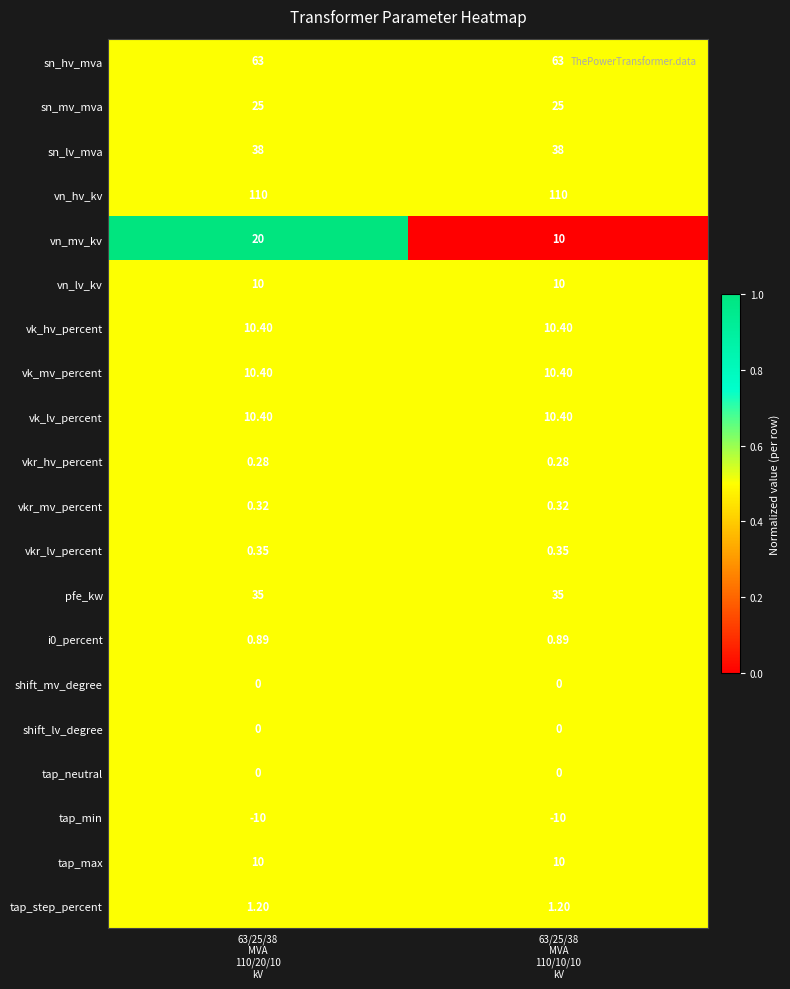

Reading left to right, list all the values displayed in this chart.

sn_hv_mva: 63/25/38
MVA
110/20/10
kV=63.0	63/25/38
MVA
110/10/10
kV=63.0
sn_mv_mva: 63/25/38
MVA
110/20/10
kV=25.0	63/25/38
MVA
110/10/10
kV=25.0
sn_lv_mva: 63/25/38
MVA
110/20/10
kV=38.0	63/25/38
MVA
110/10/10
kV=38.0
vn_hv_kv: 63/25/38
MVA
110/20/10
kV=110.0	63/25/38
MVA
110/10/10
kV=110.0
vn_mv_kv: 63/25/38
MVA
110/20/10
kV=20.0	63/25/38
MVA
110/10/10
kV=10.0
vn_lv_kv: 63/25/38
MVA
110/20/10
kV=10.0	63/25/38
MVA
110/10/10
kV=10.0
vk_hv_percent: 63/25/38
MVA
110/20/10
kV=10.4	63/25/38
MVA
110/10/10
kV=10.4
vk_mv_percent: 63/25/38
MVA
110/20/10
kV=10.4	63/25/38
MVA
110/10/10
kV=10.4
vk_lv_percent: 63/25/38
MVA
110/20/10
kV=10.4	63/25/38
MVA
110/10/10
kV=10.4
vkr_hv_percent: 63/25/38
MVA
110/20/10
kV=0.3	63/25/38
MVA
110/10/10
kV=0.3
vkr_mv_percent: 63/25/38
MVA
110/20/10
kV=0.3	63/25/38
MVA
110/10/10
kV=0.3
vkr_lv_percent: 63/25/38
MVA
110/20/10
kV=0.3	63/25/38
MVA
110/10/10
kV=0.3
pfe_kw: 63/25/38
MVA
110/20/10
kV=35.0	63/25/38
MVA
110/10/10
kV=35.0
i0_percent: 63/25/38
MVA
110/20/10
kV=0.9	63/25/38
MVA
110/10/10
kV=0.9
shift_mv_degree: 63/25/38
MVA
110/20/10
kV=0.0	63/25/38
MVA
110/10/10
kV=0.0
shift_lv_degree: 63/25/38
MVA
110/20/10
kV=0.0	63/25/38
MVA
110/10/10
kV=0.0
tap_neutral: 63/25/38
MVA
110/20/10
kV=0.0	63/25/38
MVA
110/10/10
kV=0.0
tap_min: 63/25/38
MVA
110/20/10
kV=-10.0	63/25/38
MVA
110/10/10
kV=-10.0
tap_max: 63/25/38
MVA
110/20/10
kV=10.0	63/25/38
MVA
110/10/10
kV=10.0
tap_step_percent: 63/25/38
MVA
110/20/10
kV=1.2	63/25/38
MVA
110/10/10
kV=1.2